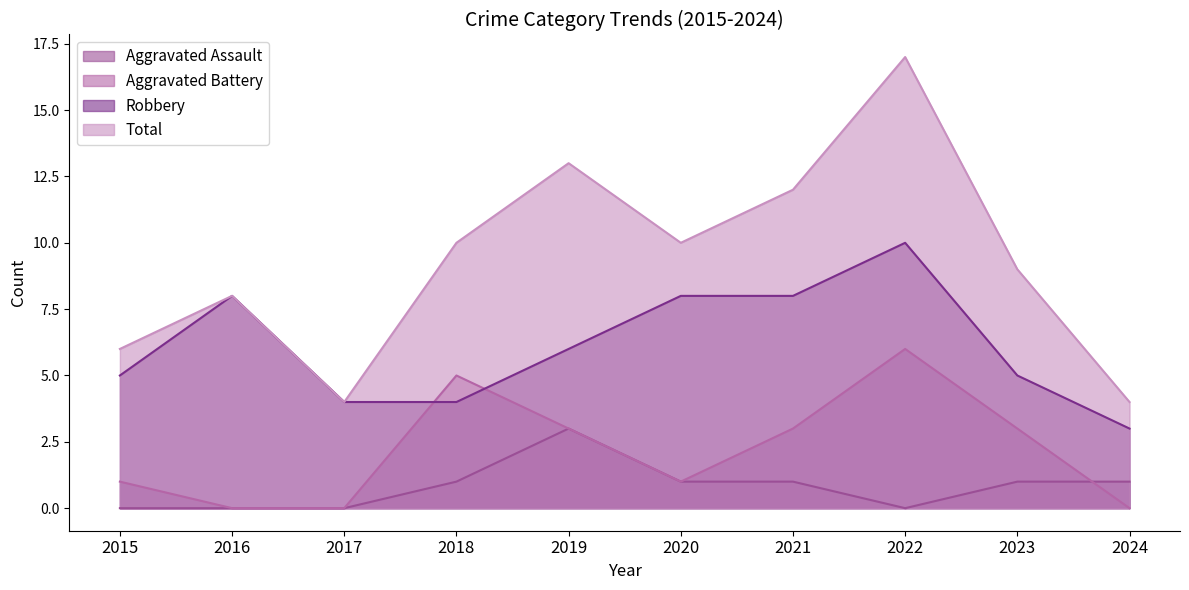

True or false: Aggravated Assault has a value of -1 at 2017.

False